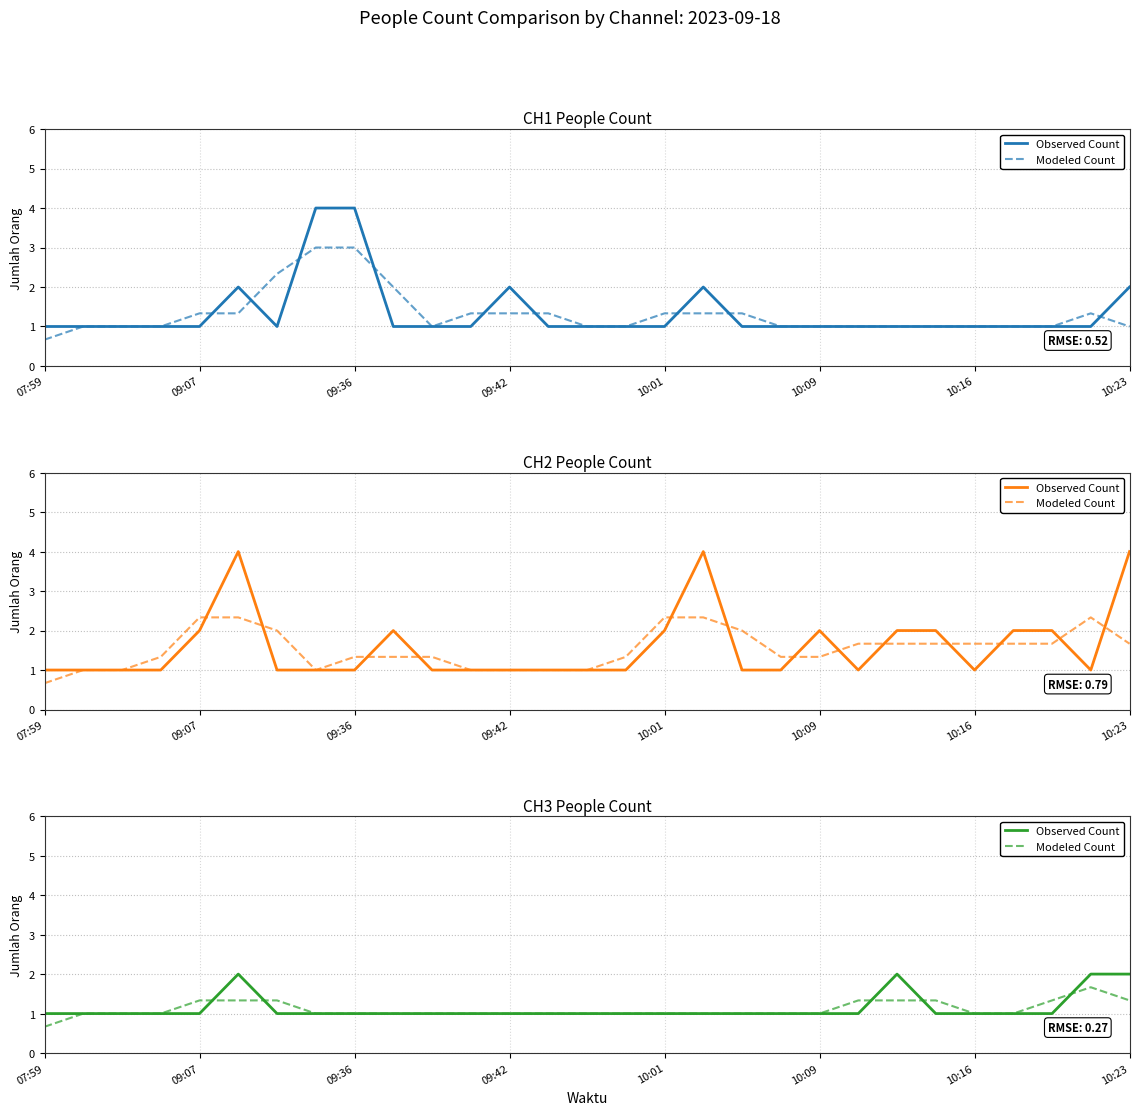

What is the sum of all Modeled Count values?

32.0